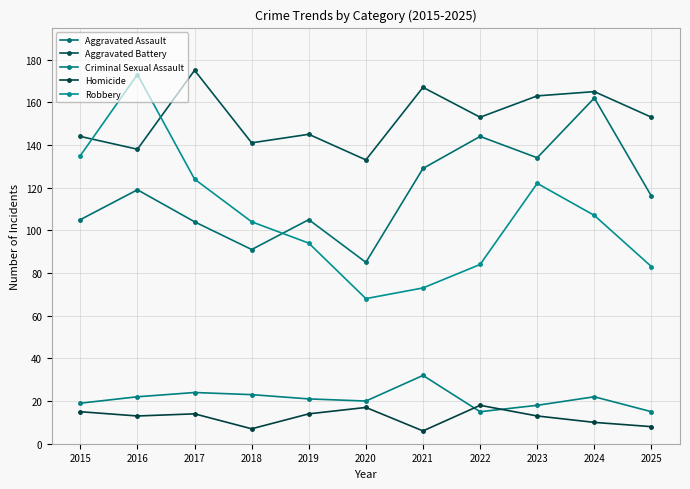

What is the value of the Criminal Sexual Assault point at the 10th from the left?

22